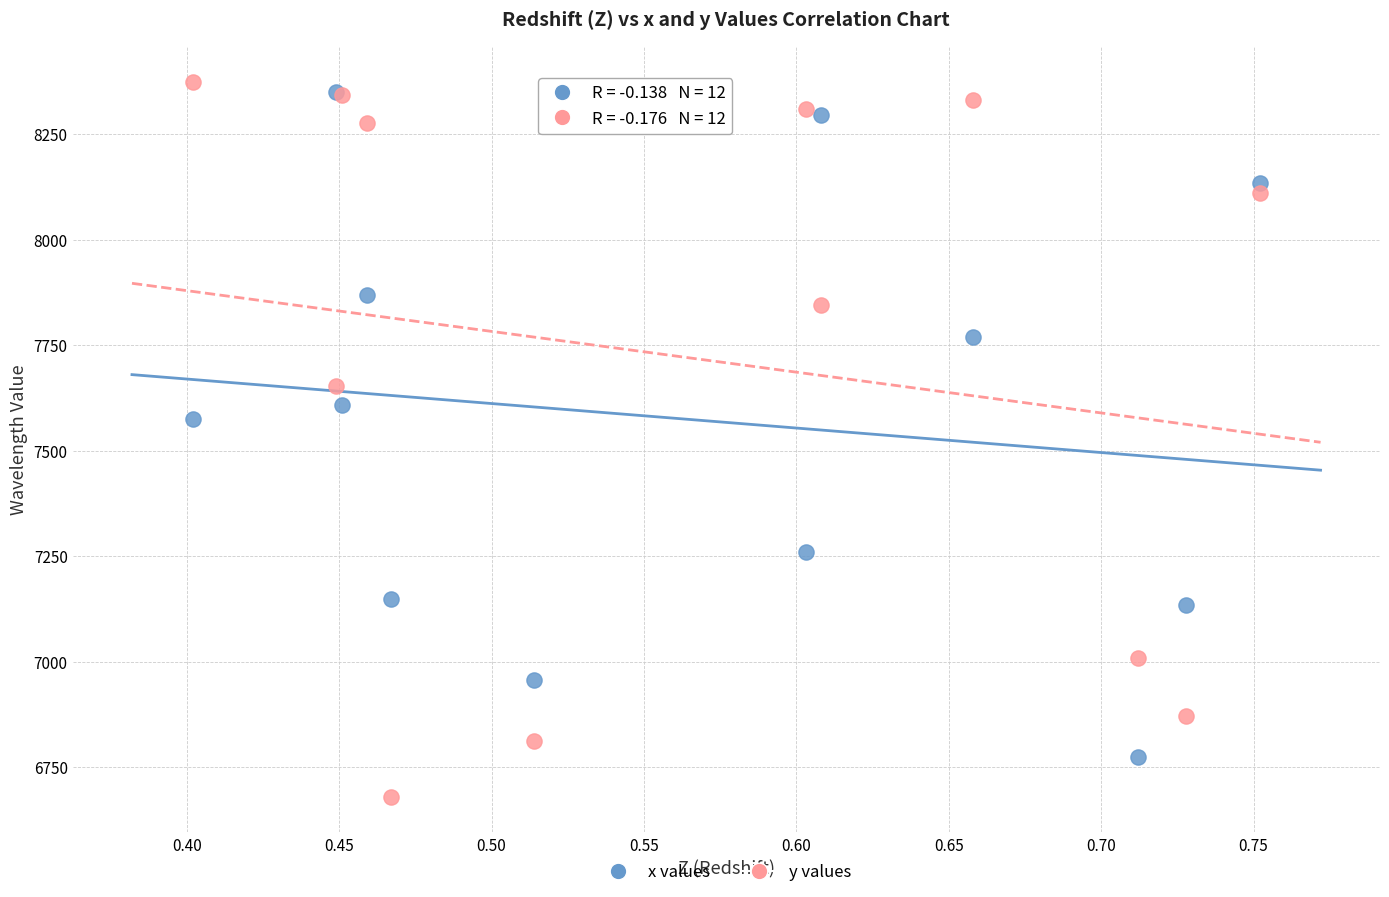

In the y values series, what Y value is closest to 7526?

7654.0